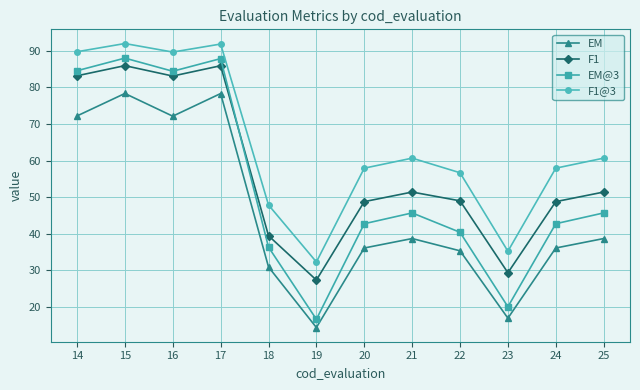

List the series in order of their overall mean, lowest first.

EM, EM@3, F1, F1@3